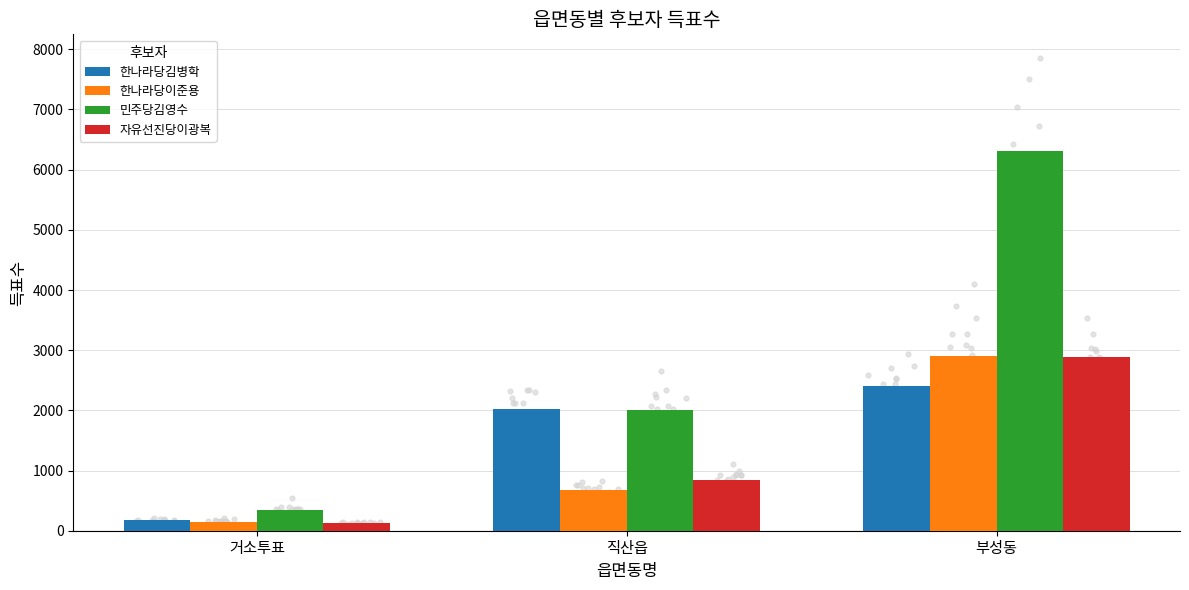

Which series has the largest Y range (max minus min)?

민주당김영수